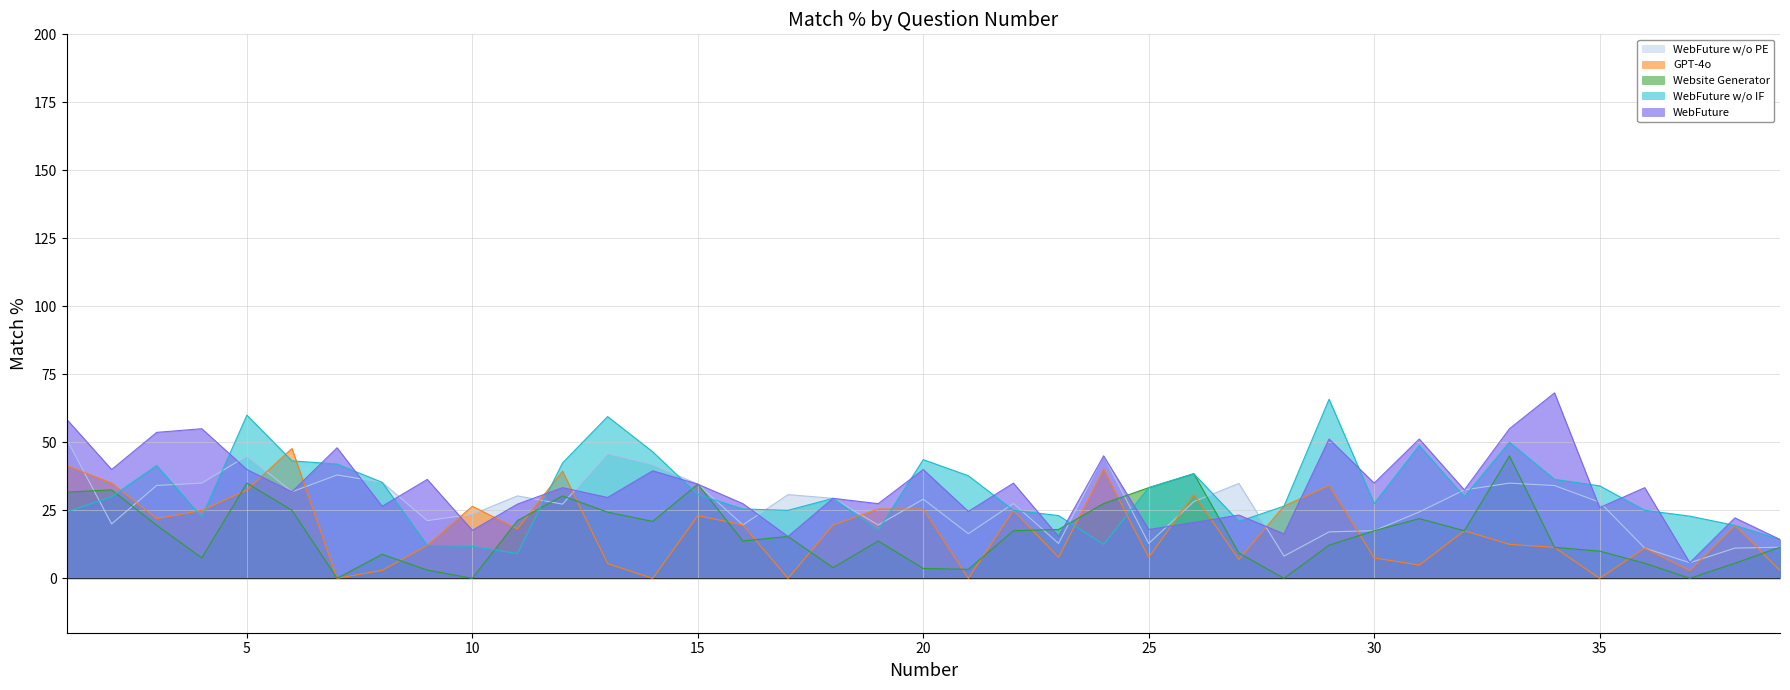

How many categories are shown in the chart?

39